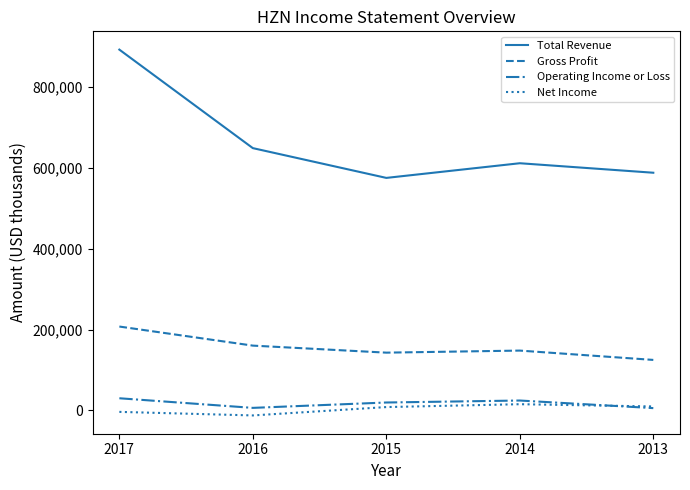

What is the lowest value of the Total Revenue series?

575500